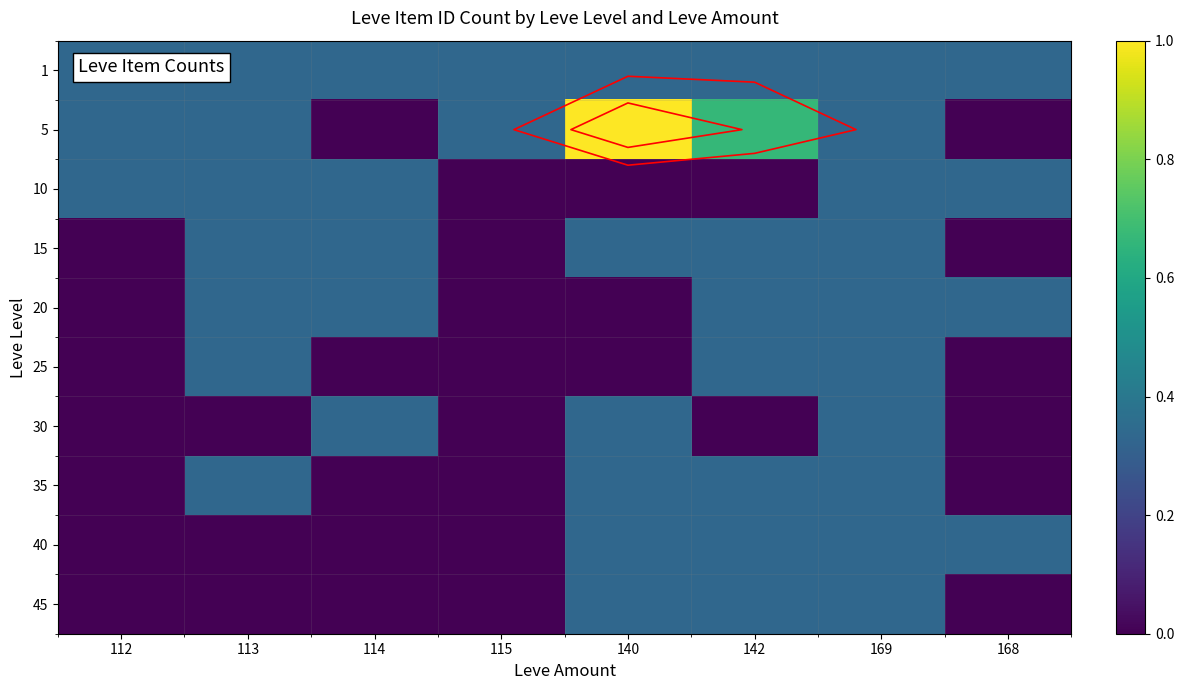

Count the number of categories in the chart.

8